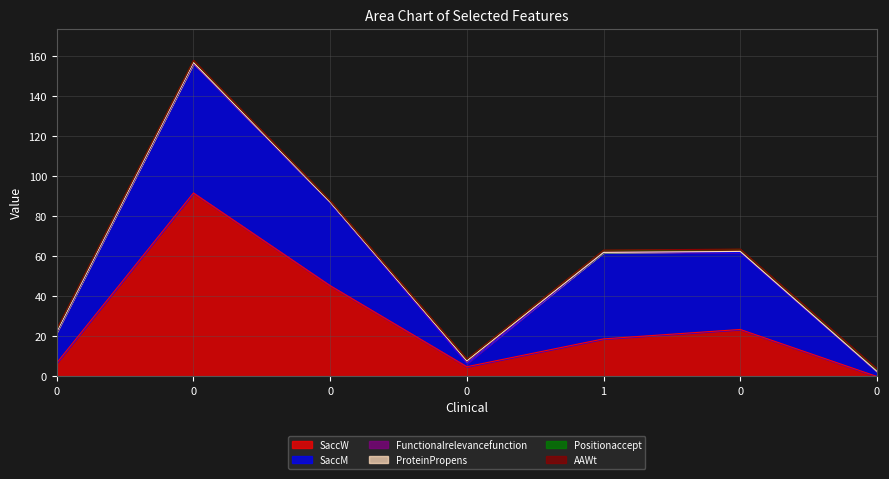

True or false: Functionalrelevancefunction and SaccM cross at least once.

False